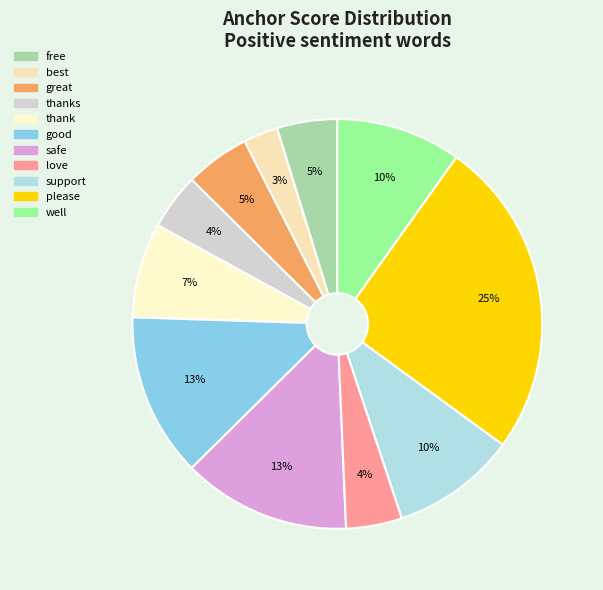

Count the number of slices in the pie.

11